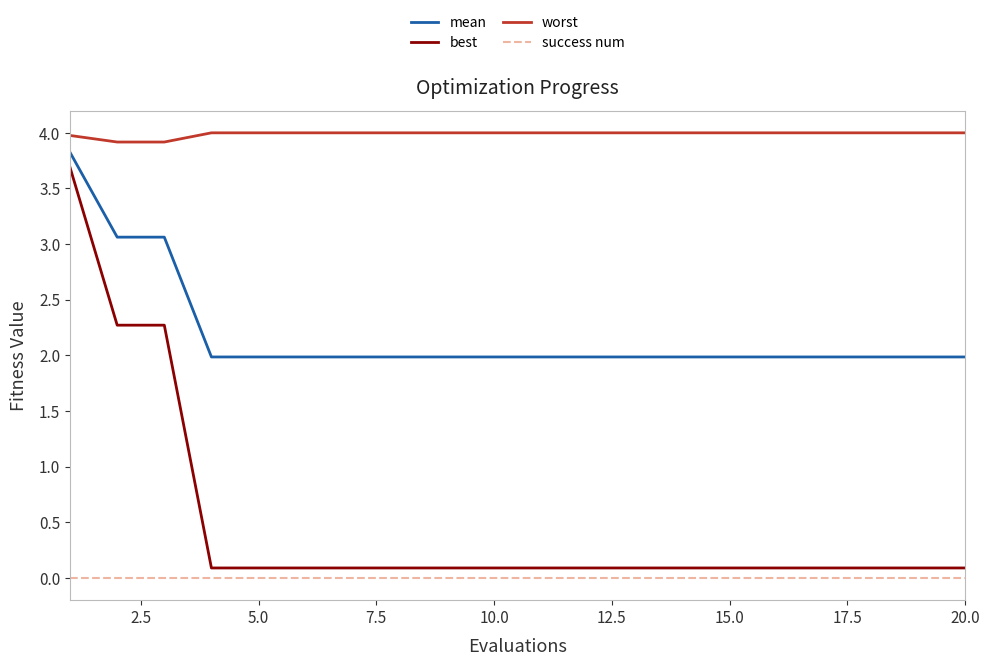

What is the maximum value for worst?

4.0